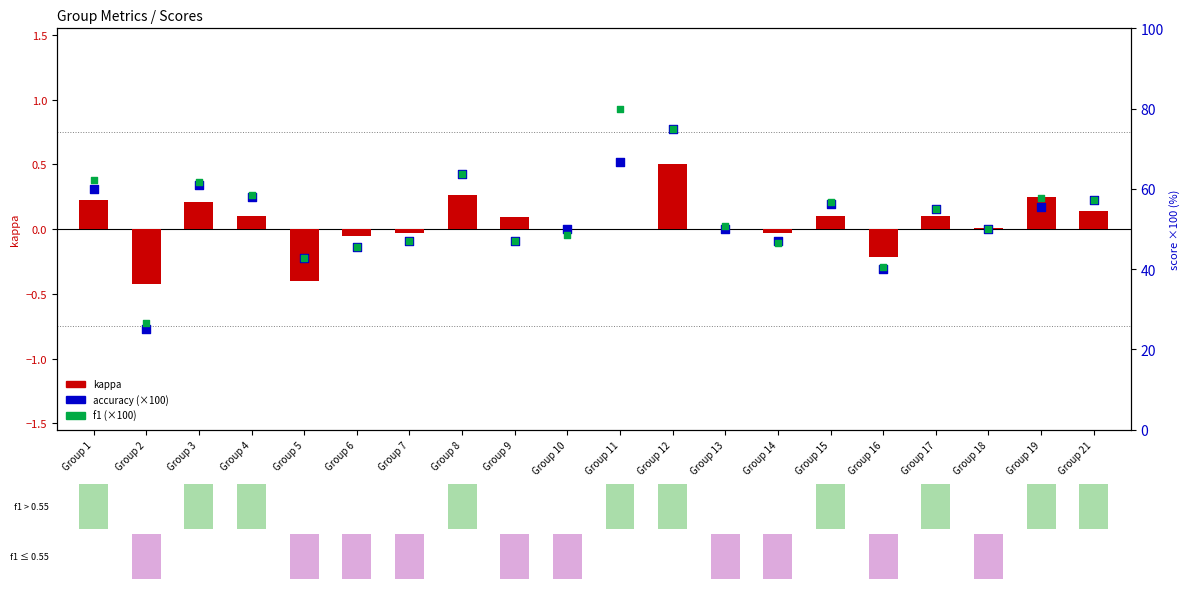

What are all the series names shown in the legend?

kappa, accuracy (×100), f1 (×100)